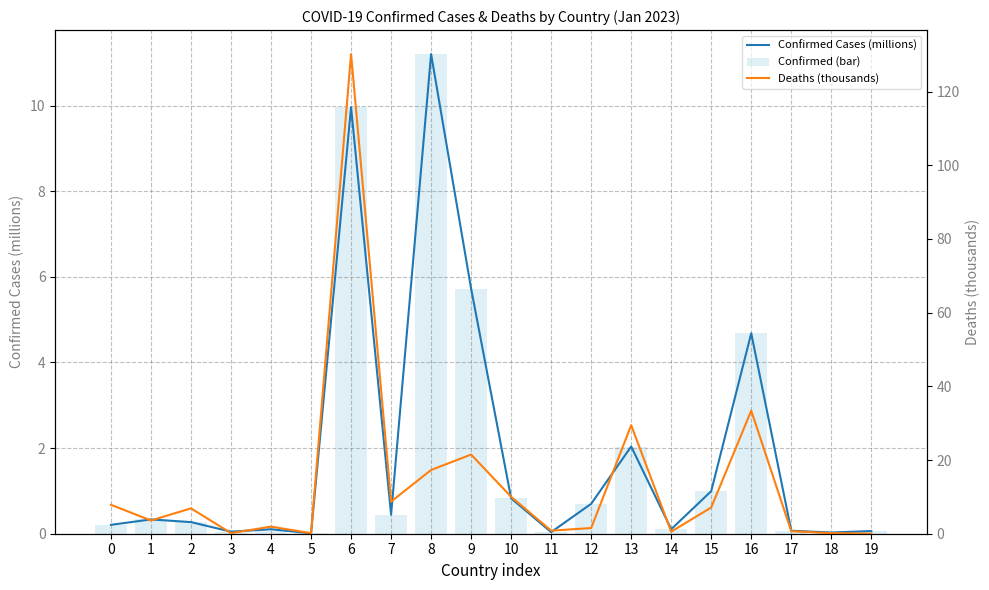

Are the bars horizontal?

No